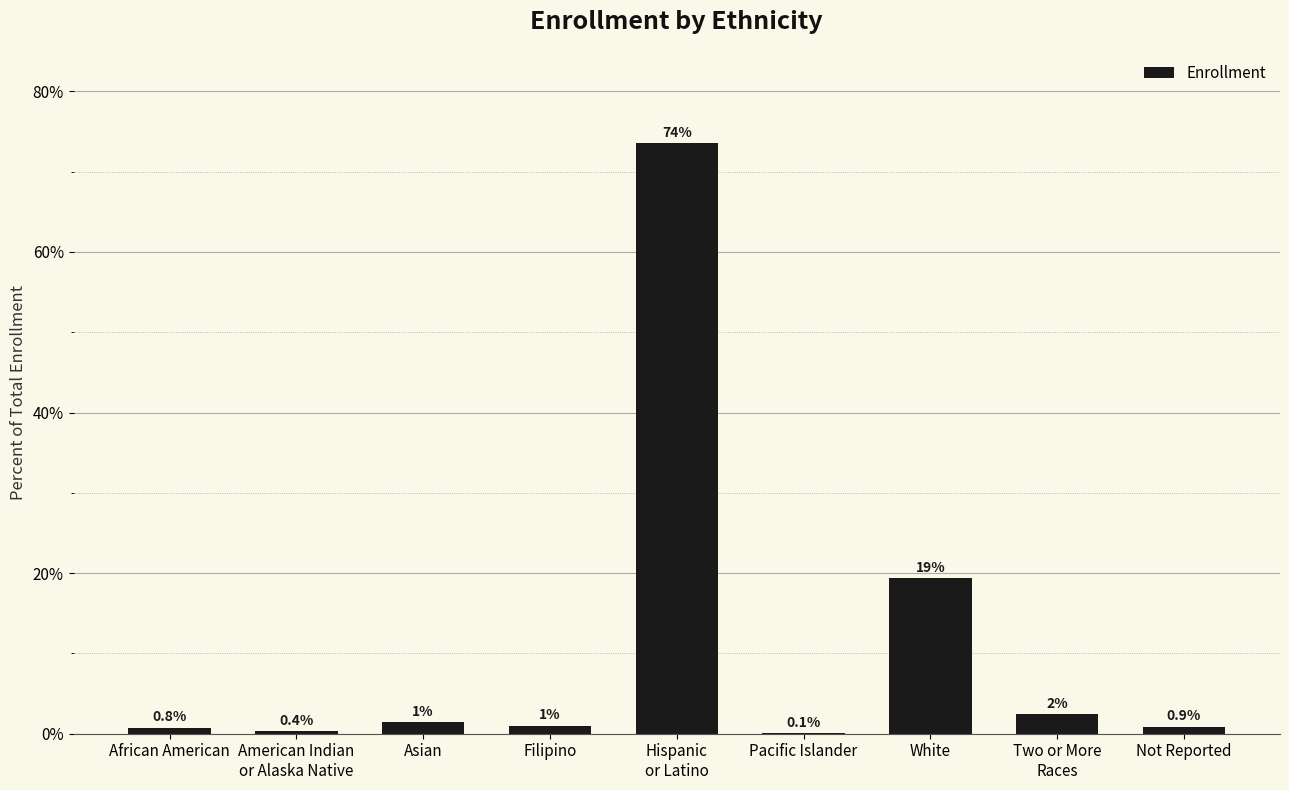

What is the average value?

11.1